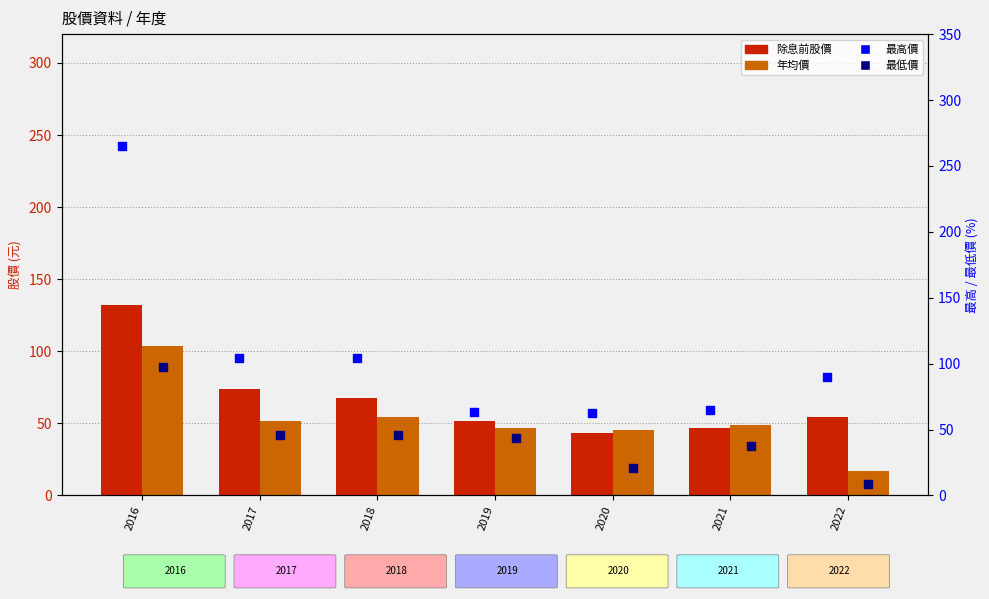

What are all the series names shown in the legend?

除息前股價, 年均價, 最高價, 最低價